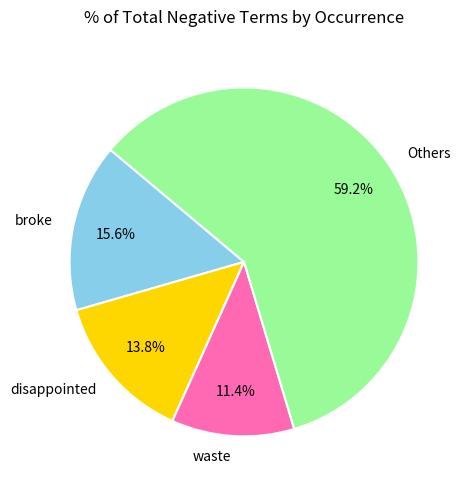

To the nearest percent, what portion does disappointed represent?

14%